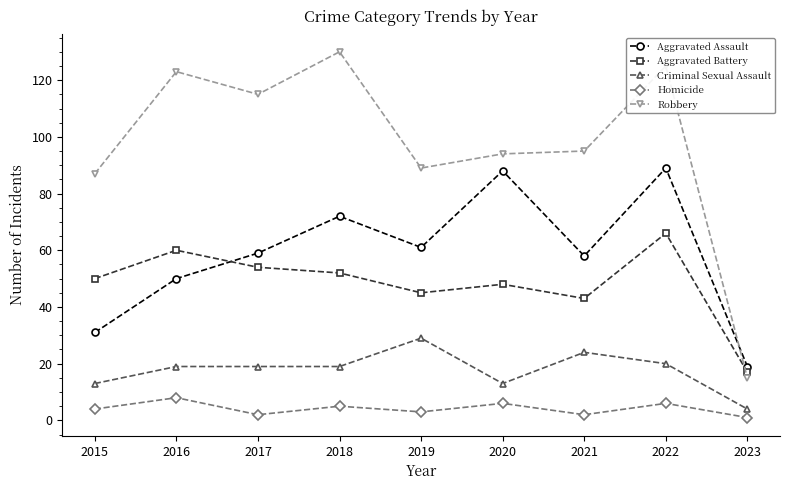

How many lines are shown in the chart?

5